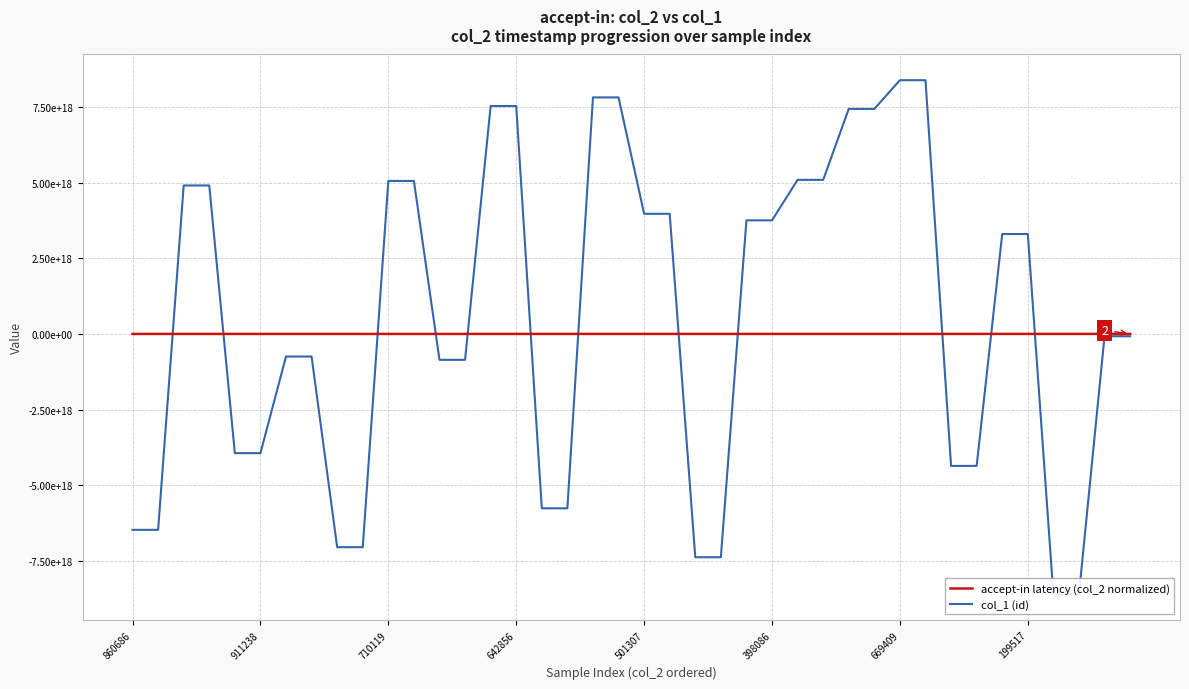

What are all the series names shown in the legend?

accept-in latency (col_2 normalized), col_1 (id)